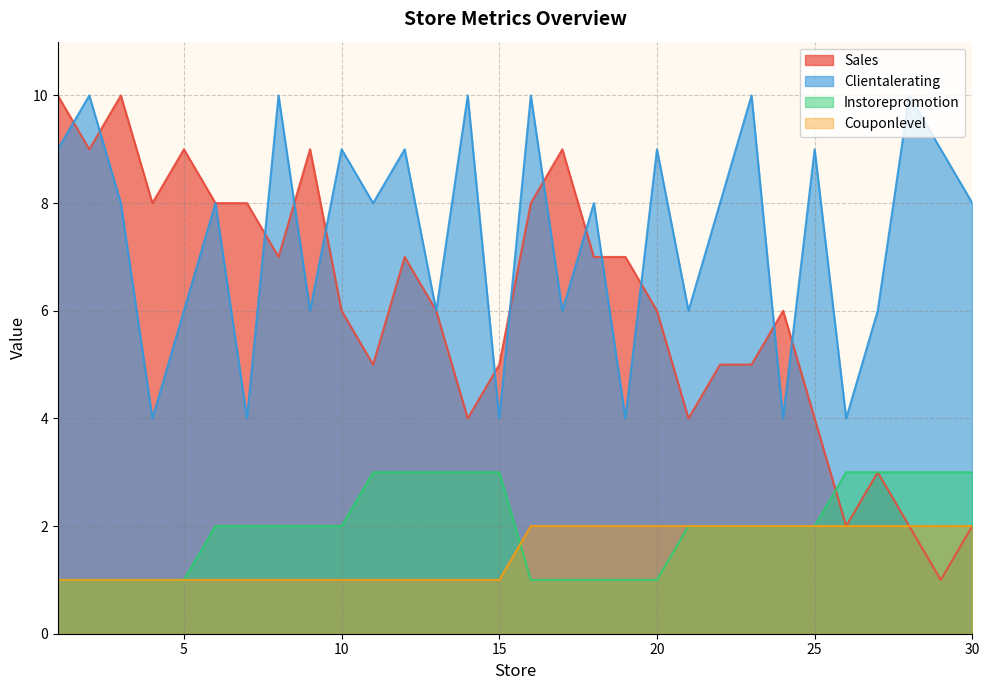

Reading left to right, list all the values displayed in this chart.

Sales: 1=10	2=9	3=10	4=8	5=9	6=8	7=8	8=7	9=9	10=6	11=5	12=7	13=6	14=4	15=5	16=8	17=9	18=7	19=7	20=6	21=4	22=5	23=5	24=6	25=4	26=2	27=3	28=2	29=1	30=2
Clientalerating: 1=9	2=10	3=8	4=4	5=6	6=8	7=4	8=10	9=6	10=9	11=8	12=9	13=6	14=10	15=4	16=10	17=6	18=8	19=4	20=9	21=6	22=8	23=10	24=4	25=9	26=4	27=6	28=10	29=9	30=8
Instorepromotion: 1=1	2=1	3=1	4=1	5=1	6=2	7=2	8=2	9=2	10=2	11=3	12=3	13=3	14=3	15=3	16=1	17=1	18=1	19=1	20=1	21=2	22=2	23=2	24=2	25=2	26=3	27=3	28=3	29=3	30=3
Couponlevel: 1=1	2=1	3=1	4=1	5=1	6=1	7=1	8=1	9=1	10=1	11=1	12=1	13=1	14=1	15=1	16=2	17=2	18=2	19=2	20=2	21=2	22=2	23=2	24=2	25=2	26=2	27=2	28=2	29=2	30=2